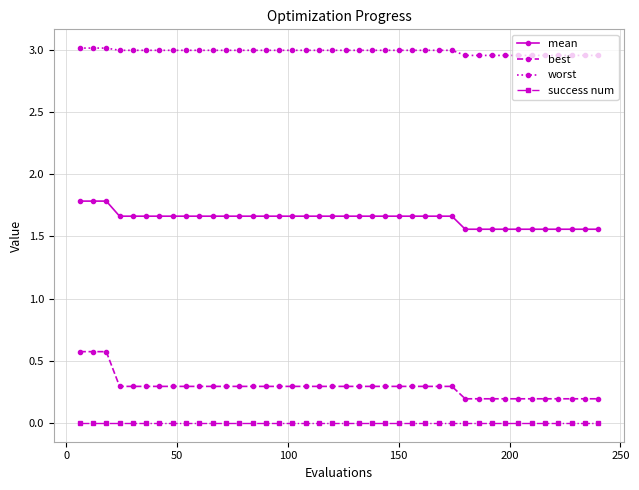

What is the difference between the maximum and minimum values in the best series?

0.4